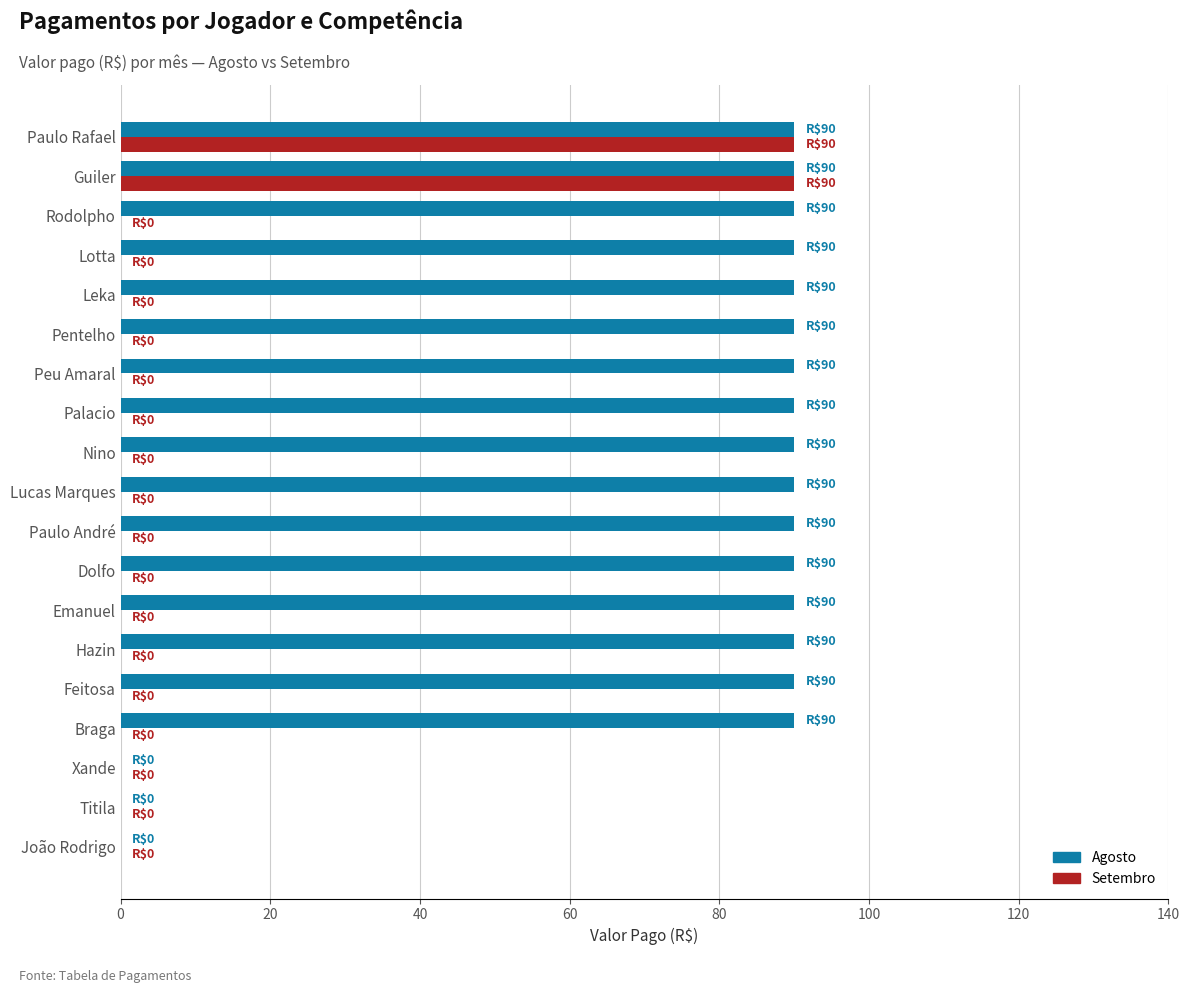

What is the sum of all Agosto values?

1440